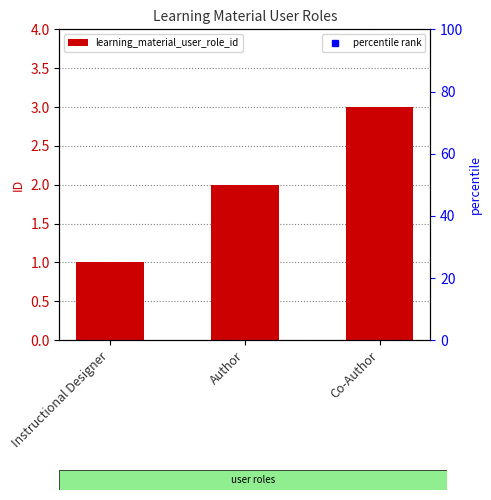

At which label does the data first exceed 2?

Co-Author